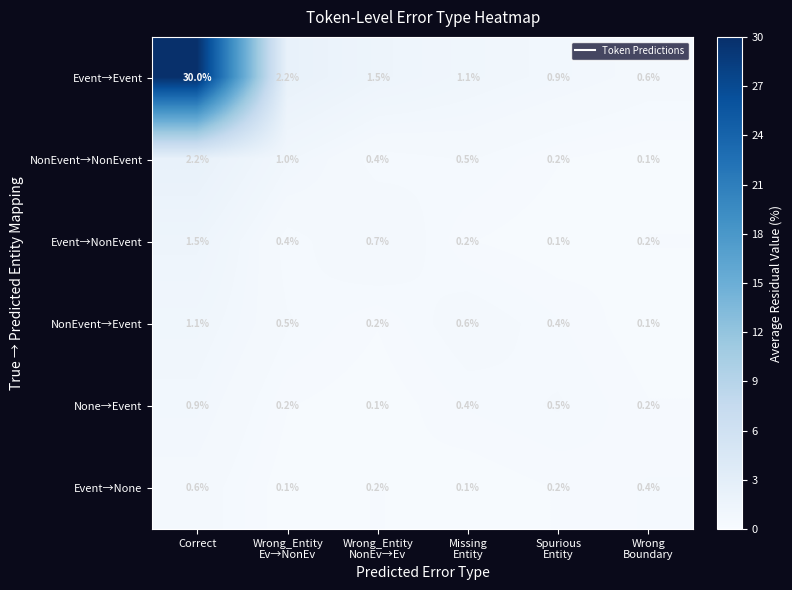

How many distinct data groups are displayed?

6